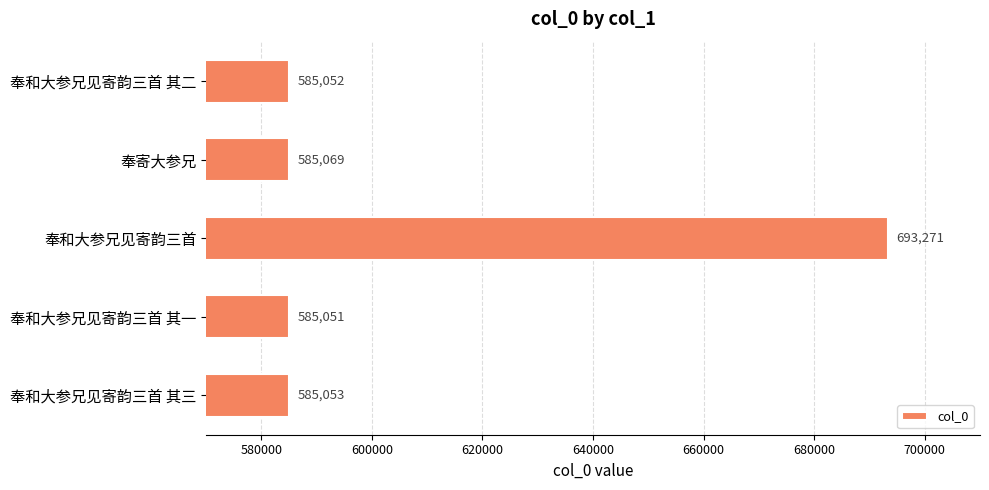

Reading bottom to top, what are all the values shown in this chart?

585053	585051	693271	585069	585052